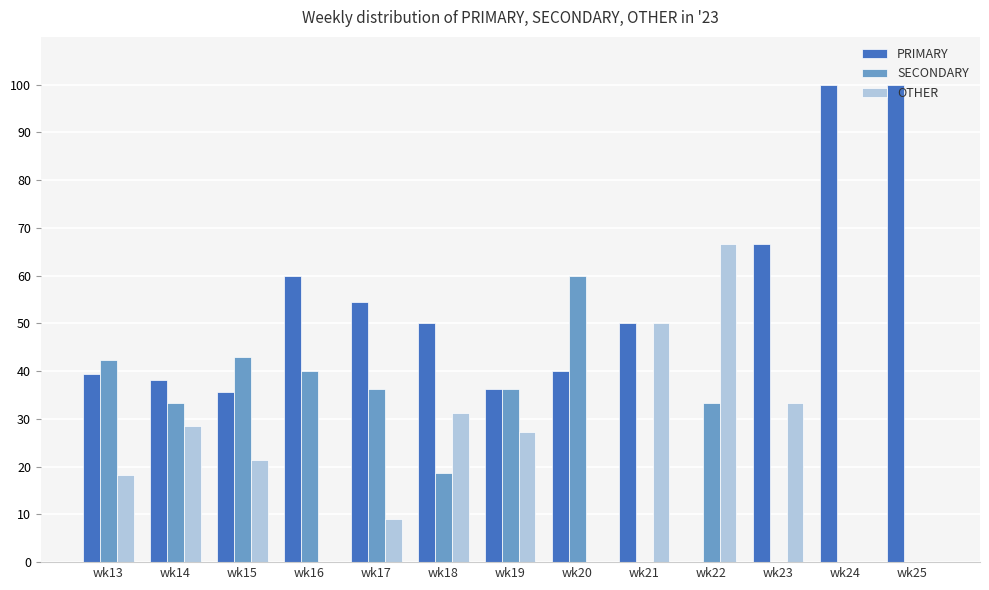

At which label does SECONDARY reach its peak?

wk20